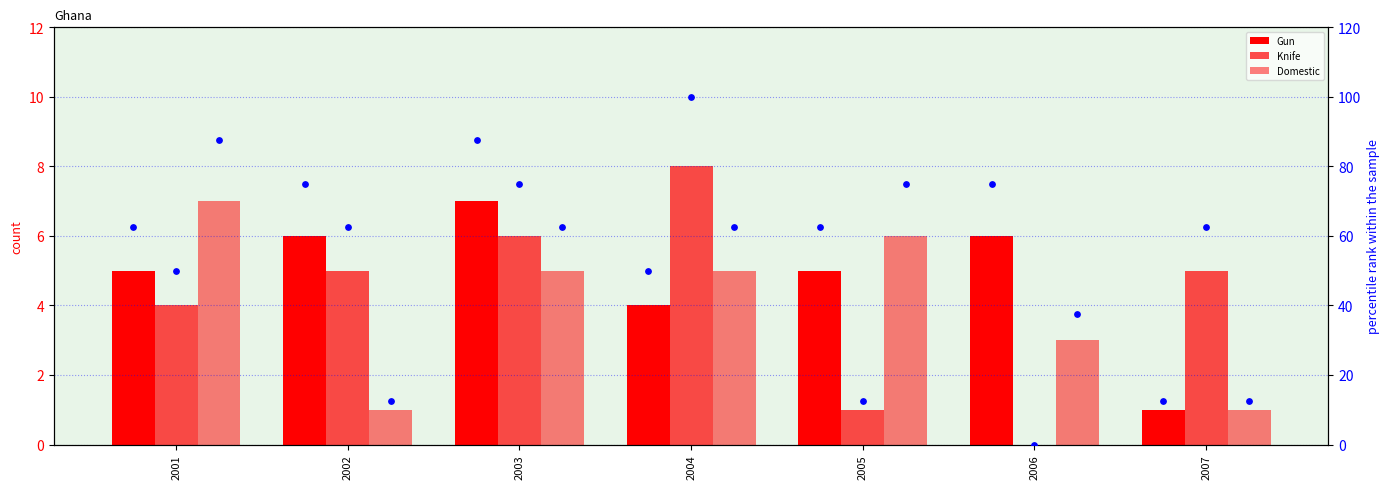

Which series contains the lowest Y value?

Knife